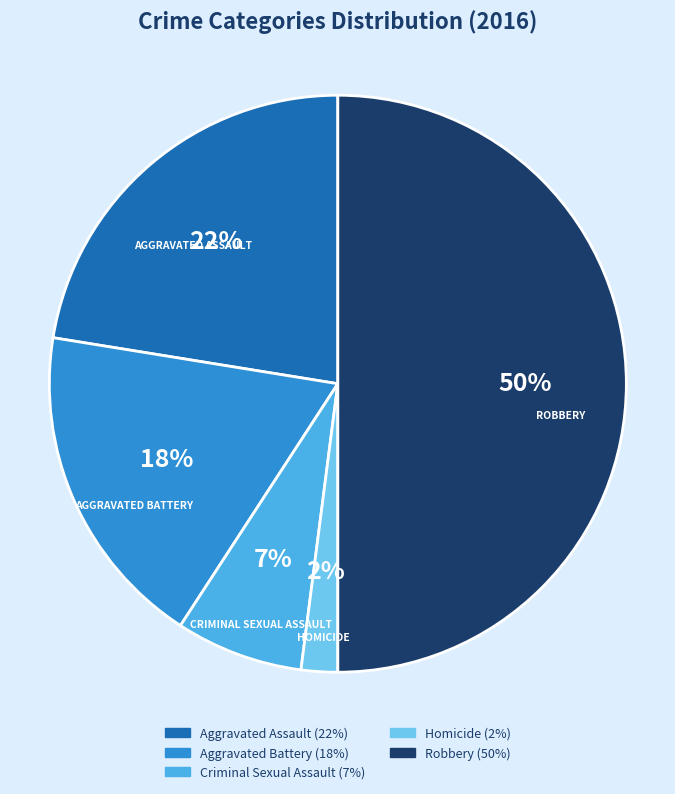

The Robbery slice represents 35% of the pie. True or false?

False